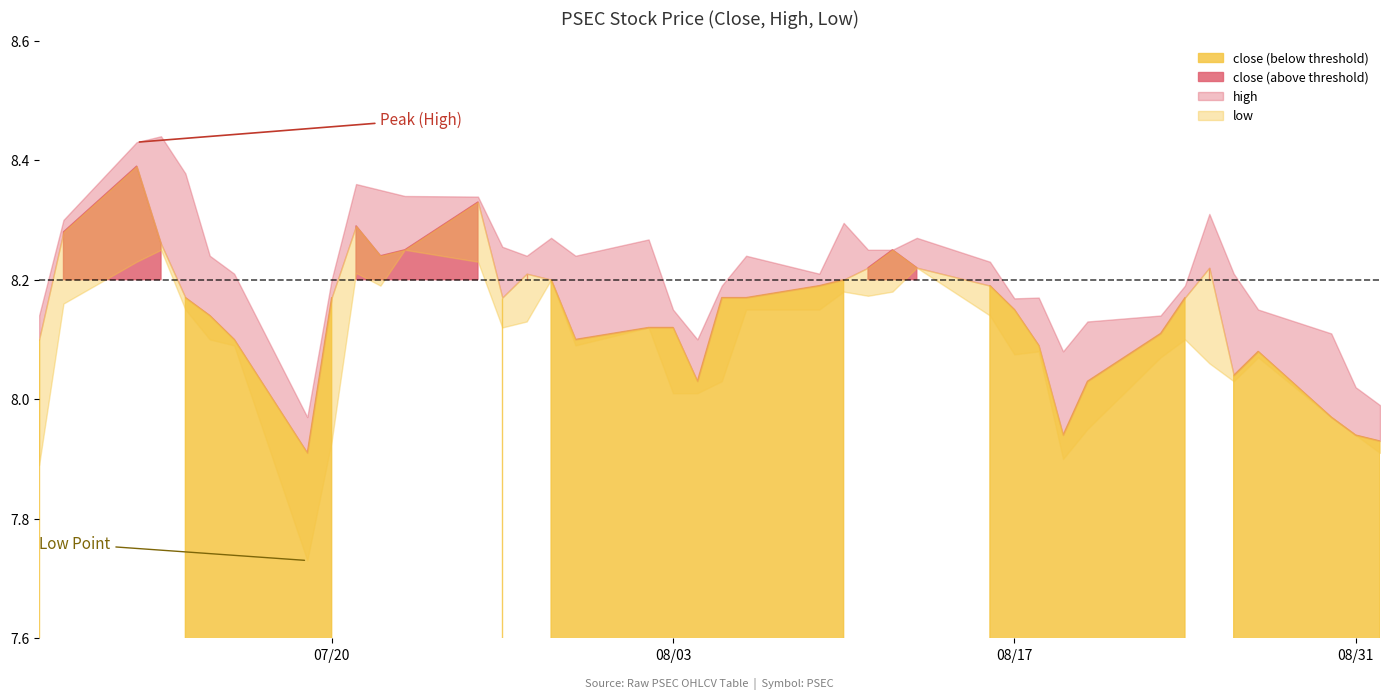

True or false: high and low cross at least once.

False